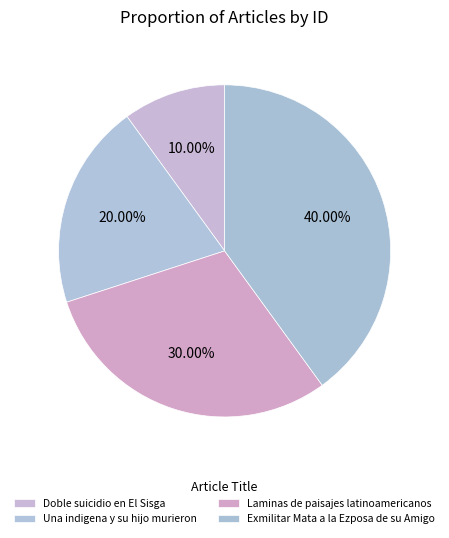

To the nearest percent, what is the combined percentage of Exmilitar Mata a la Ezposa de su Amigo and Una indigena y su hijo murieron?

60%